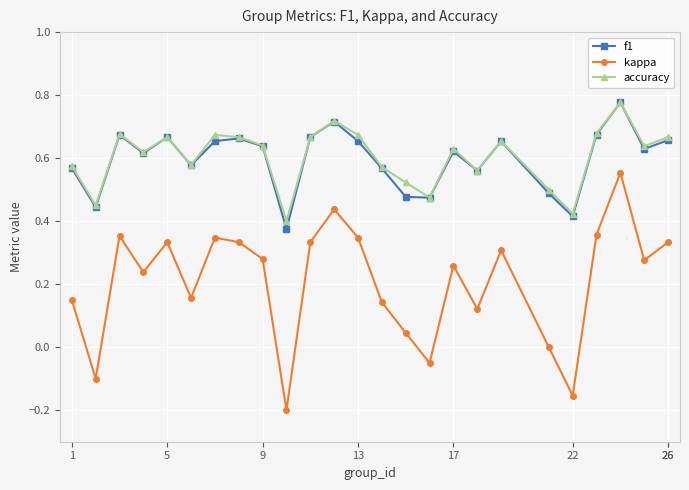

Which series has the largest range (max minus min)?

kappa